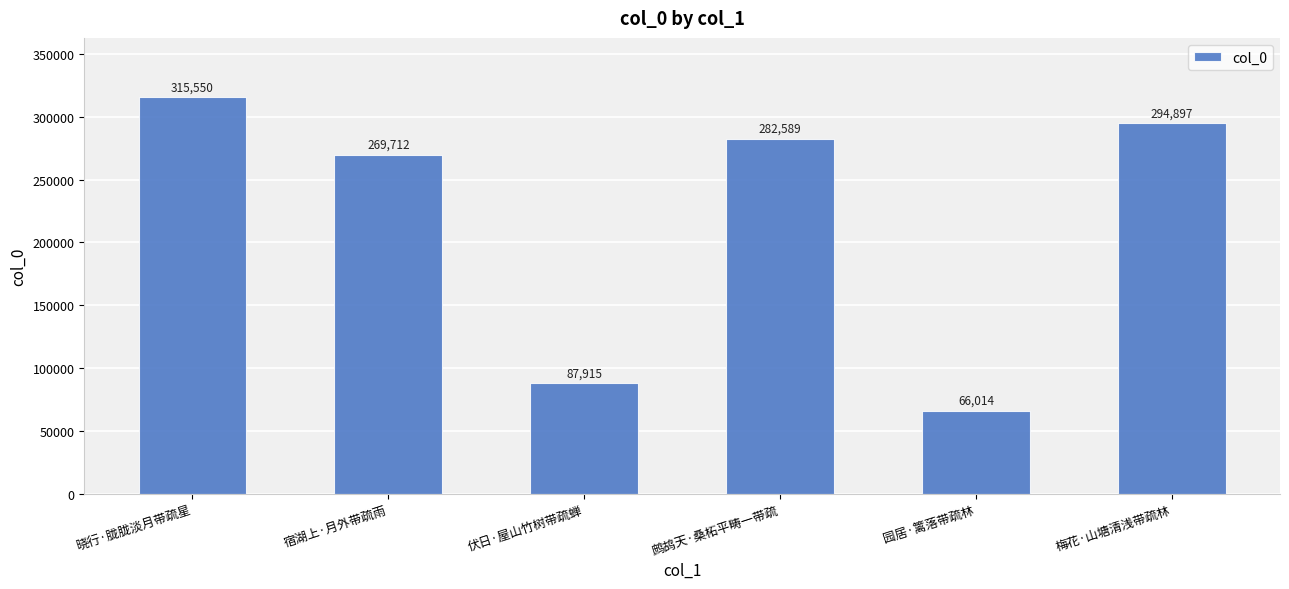

What is the value of the 4th bar from the left?

282589